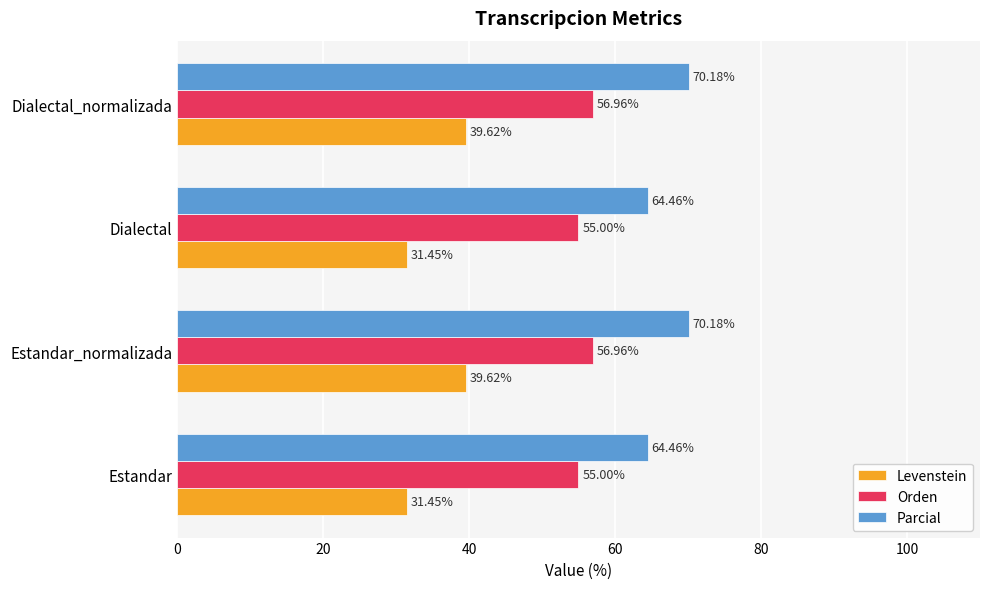

What is the smallest value displayed?

31.5